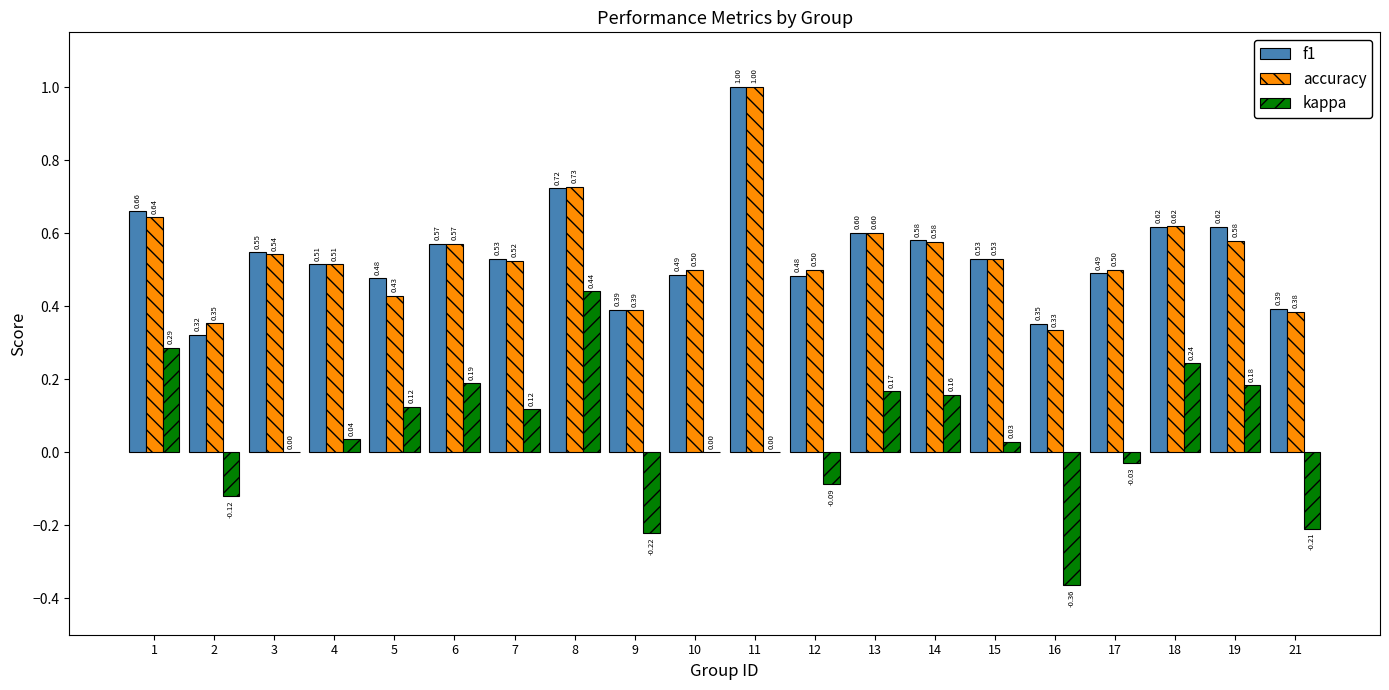

What is the total value across all series at 11?

2.0